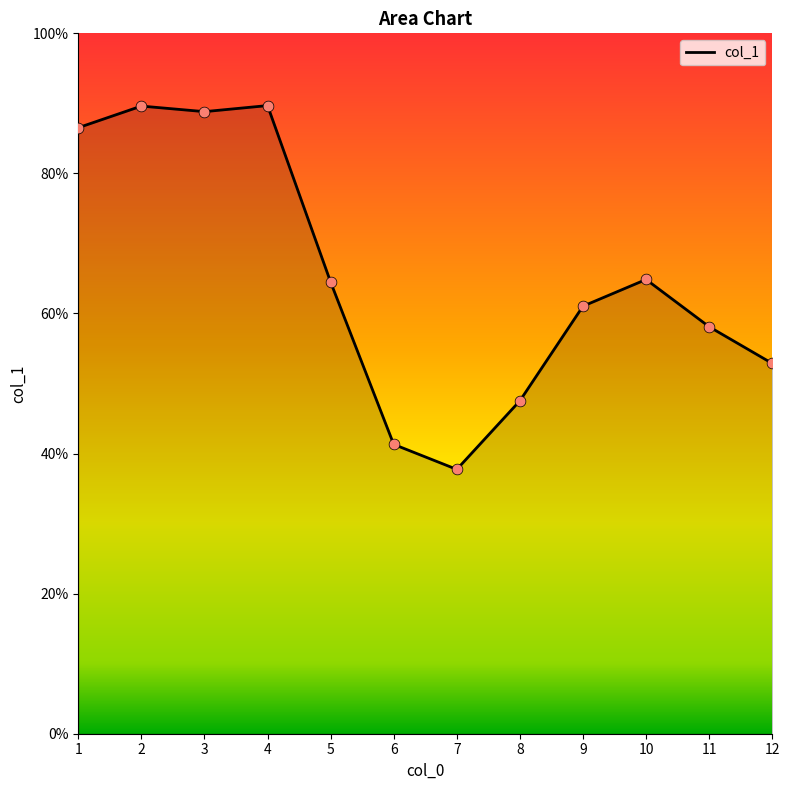

What is the change in value from 2 to 6?

-48.3